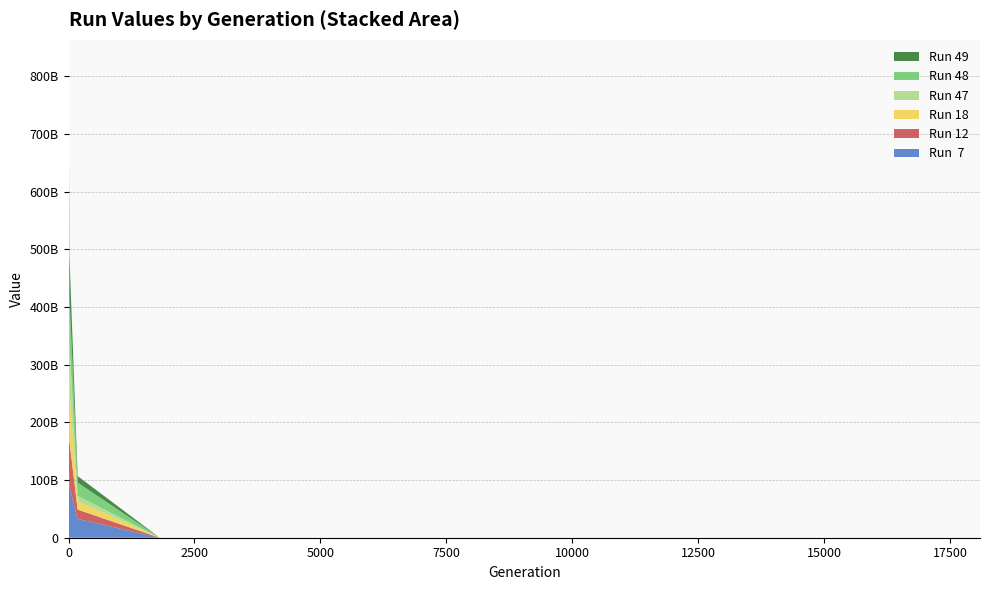

Reading left to right, list all the values displayed in this chart.

Run  7: 153235502983.7	88289644181.8	32651725880.7	35535.3	21713.2	21710.2	21710.1	21709.8	21709.4	21709.2	21708.1	21703.5	21702.6
Run 12: 111094261387.9	78601835975.5	16128031538.7	33398.9	29163.9	29162.0	29161.7	29160.9	29160.5	29160.3	29159.6	29159.1	29159.0
Run 18: 161388436791.4	87763422994.9	14592331721.3	5341.1	767.8	765.7	764.5	764.5	763.7	763.7	763.5	763.5	763.5
Run 47: 147760264030.7	84972876113.3	9468551813.4	31360.1	25611.4	25609.0	25609.0	25608.7	25608.2	25607.3	25607.1	25606.8	25606.6
Run 48: 124261546231.8	80244625007.3	22846581849.5	34443.8	30568.6	30567.0	30566.7	30564.1	30560.7	30559.8	30558.6	30532.3	30513.4
Run 49: 124437193354.4	68854367089.4	11174850658.1	33075.4	31801.0	31029.7	31014.1	31012.1	11570.6	11570.3	11569.0	11567.2	11566.5